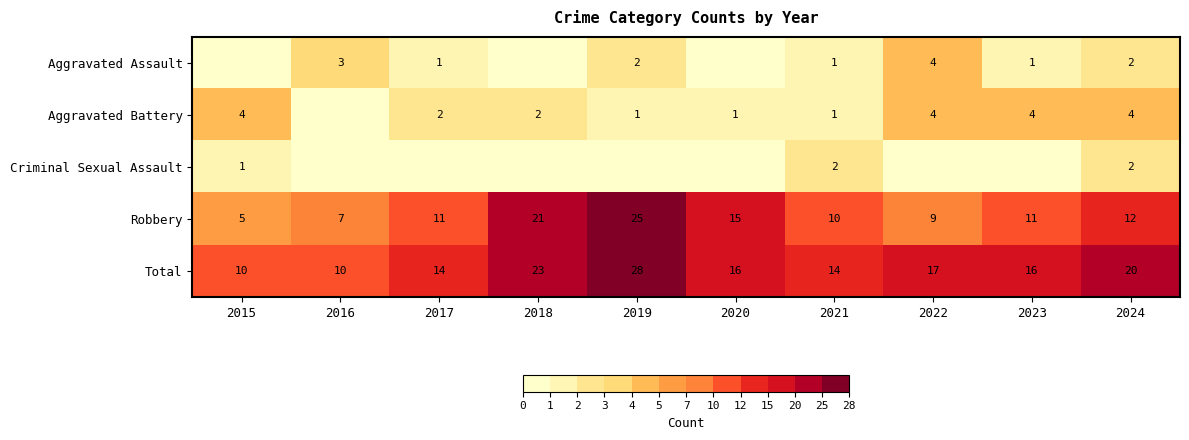

What is the difference between the Robbery values at 2018 and 2019?

4